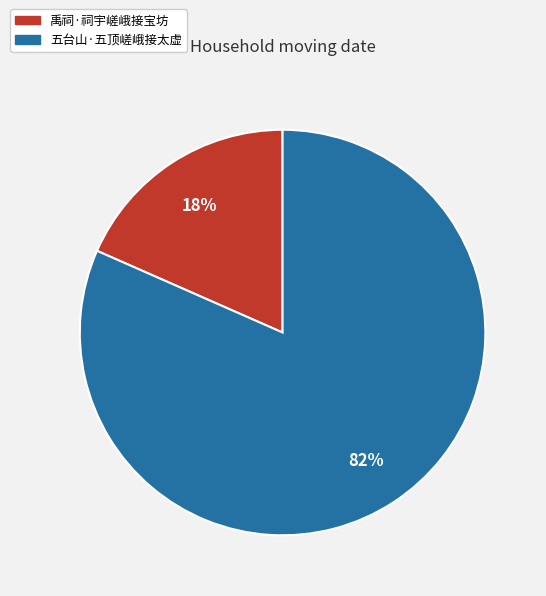

Is it true that 禹祠·祠宇嵯峨接宝坊 is 18% of the pie?

True